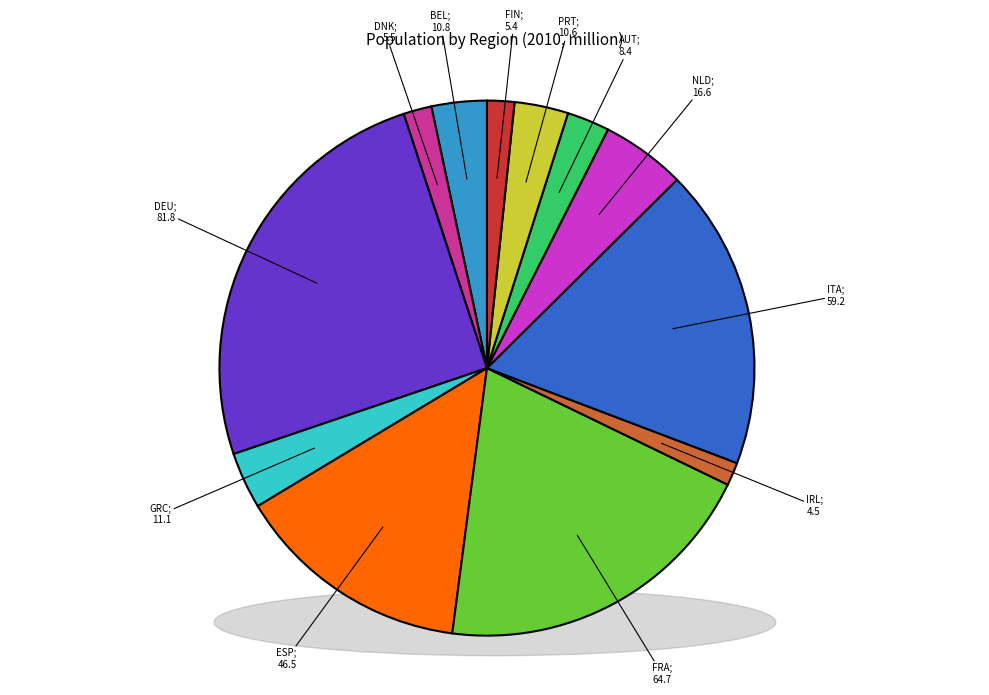

Which slice is the smallest?

IRL